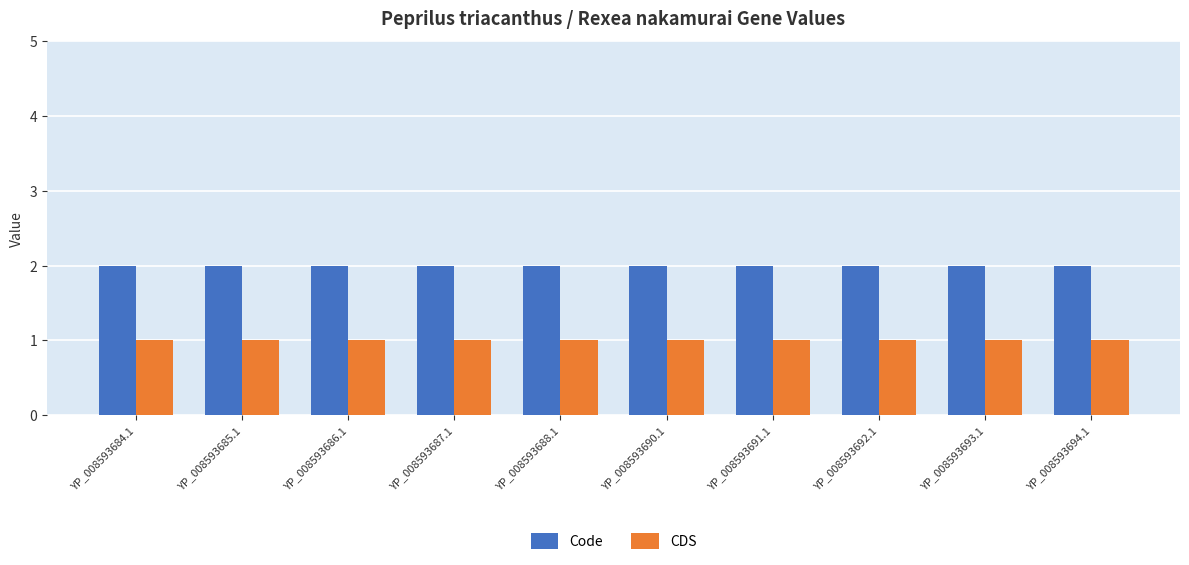

Count the number of data series in this chart.

2